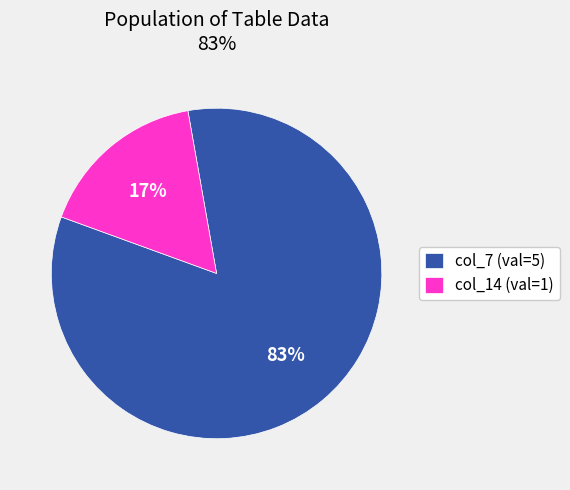

Does any single category account for the majority?

Yes